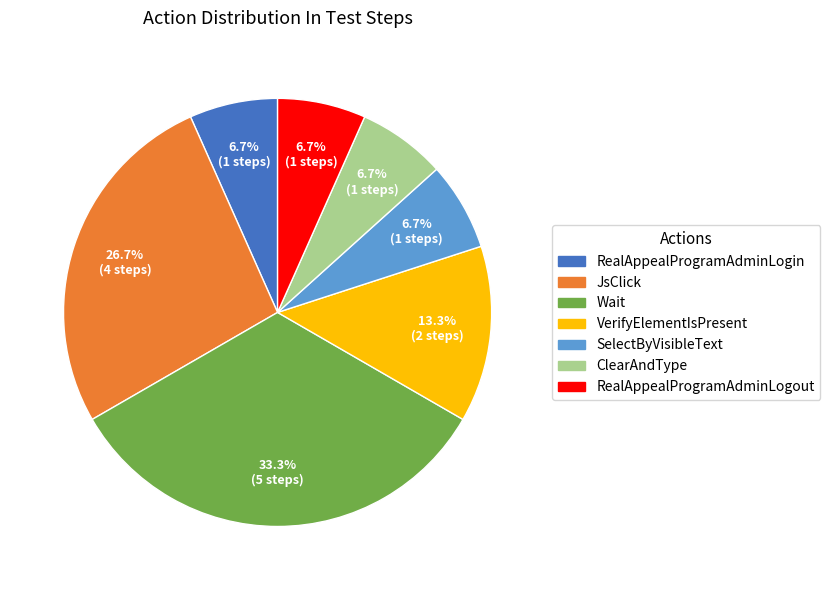

Is there any slice that represents more than half of the pie?

No